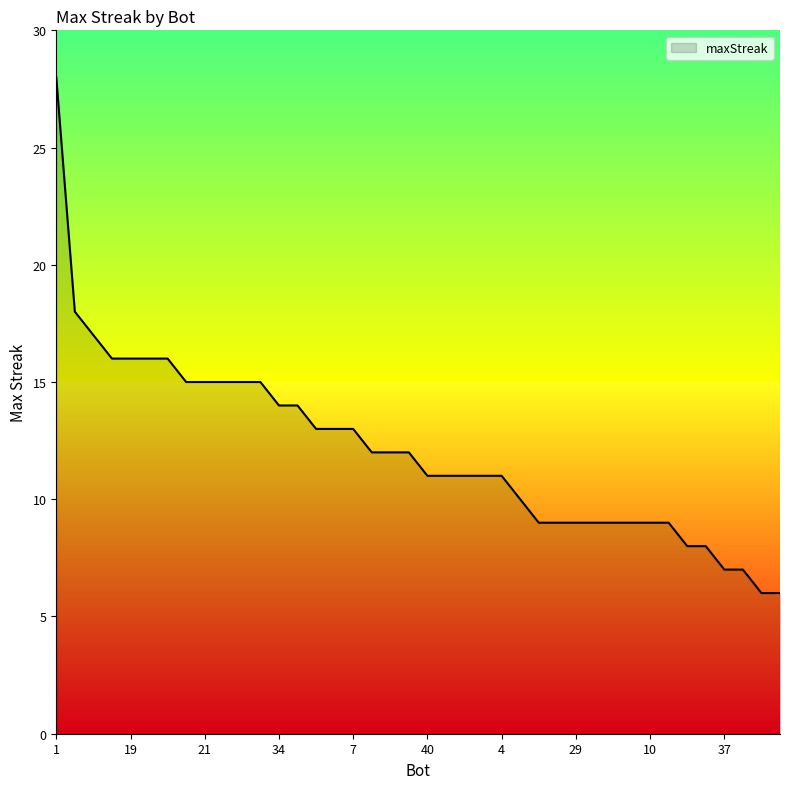

What is the minimum value shown in the chart?

6